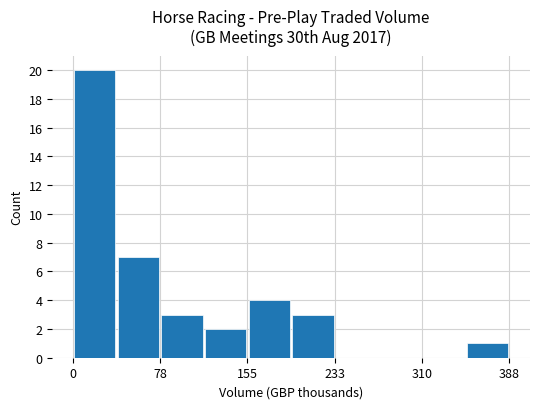

What is the greatest value displayed?

20